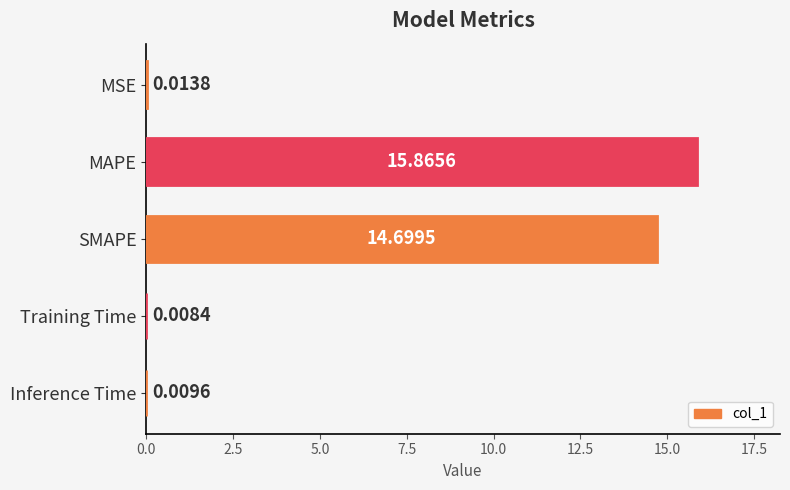

How many series are shown in this chart?

1